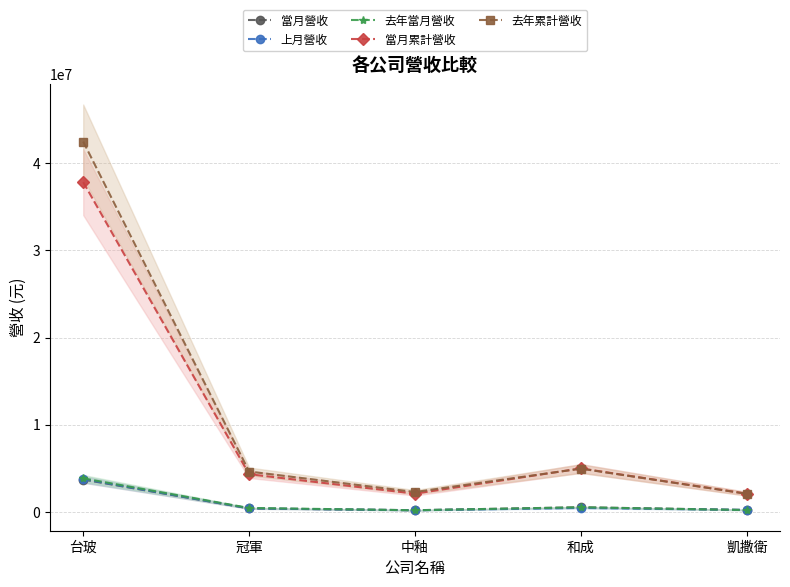

What is the difference between the highest and lowest values at 中釉?

2093179